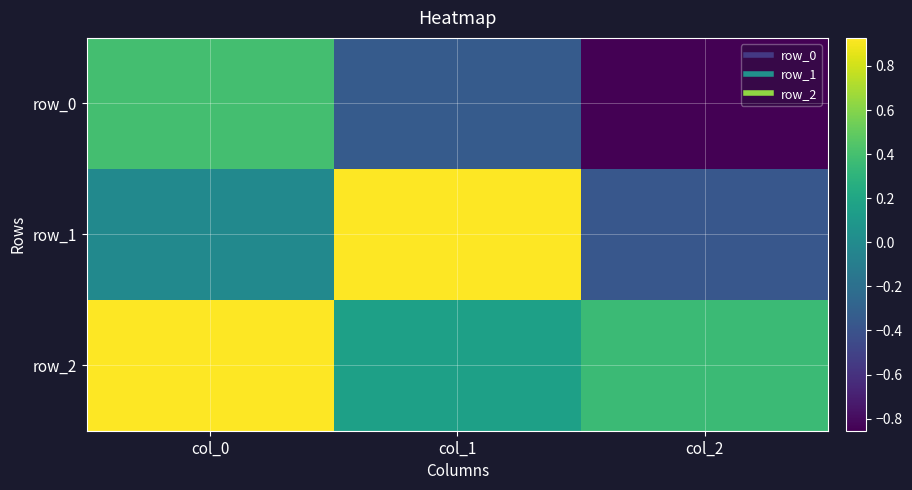

Is it true that row_2 equals 0.4 at col_2?

True